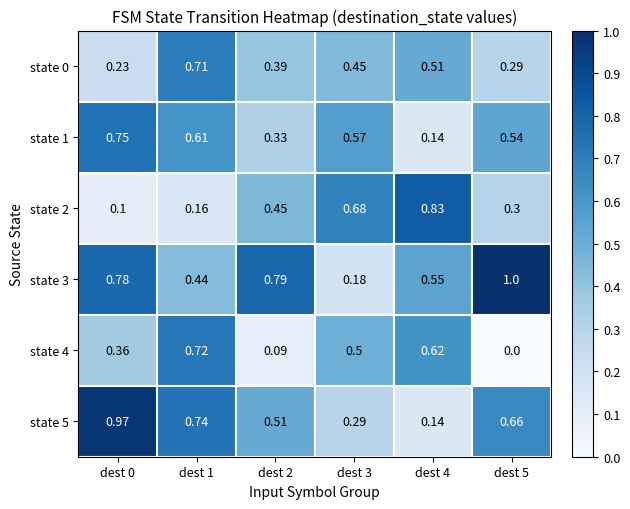

Is the value of state 0 at dest 2 greater than the value of state 2 at dest 1?

Yes